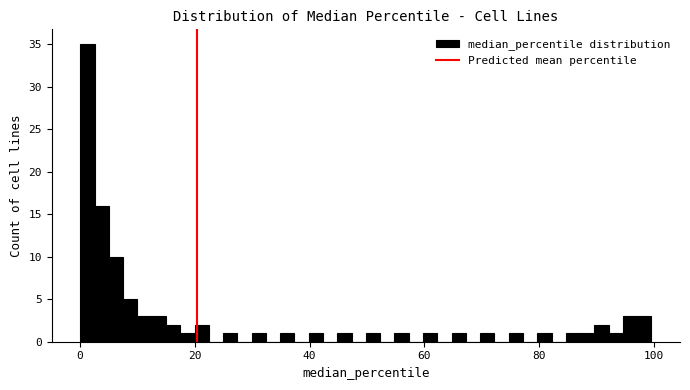

Read against the x-axis, roughly where is the centre of the tallest bar?

2